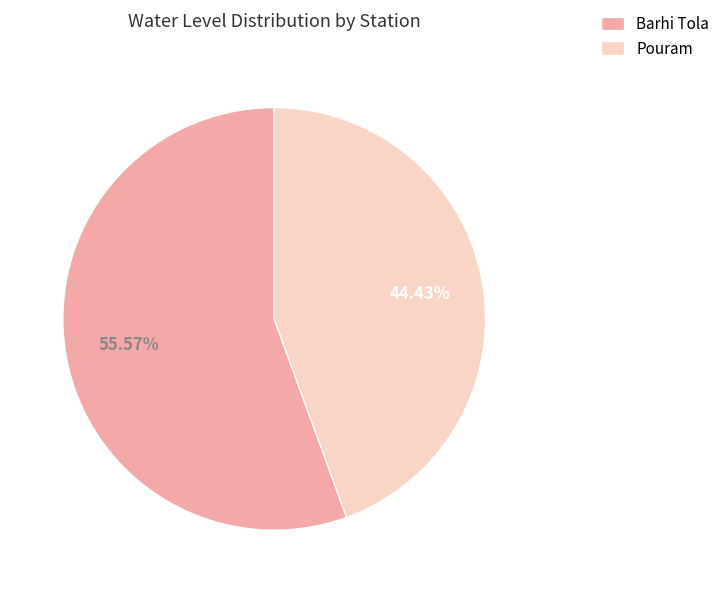

Which category has the biggest portion of the pie?

Barhi Tola